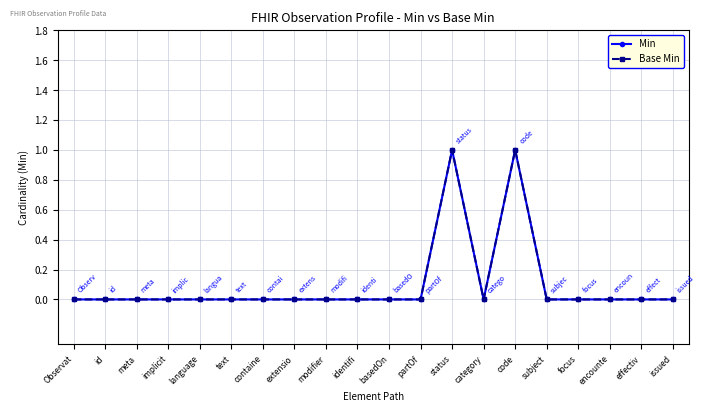

List the labels in order of Min value, smallest first.

Observat, id, meta, implicit, language, text, containe, extensio, modifier, identifi, basedOn, partOf, category, subject, focus, encounte, effectiv, issued, status, code